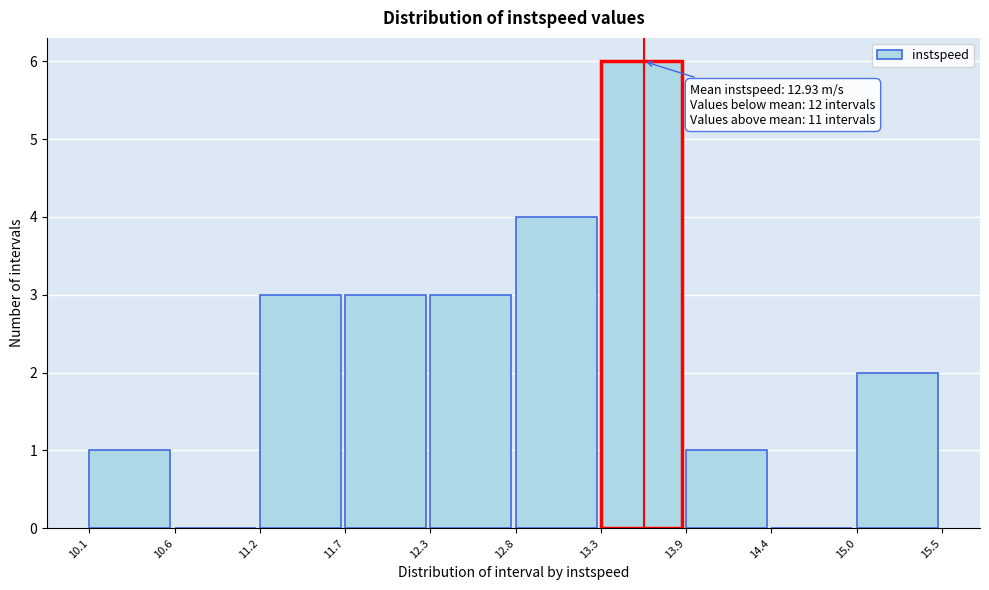

Which range on the x-axis has the tallest bar?

13.3 to 13.9